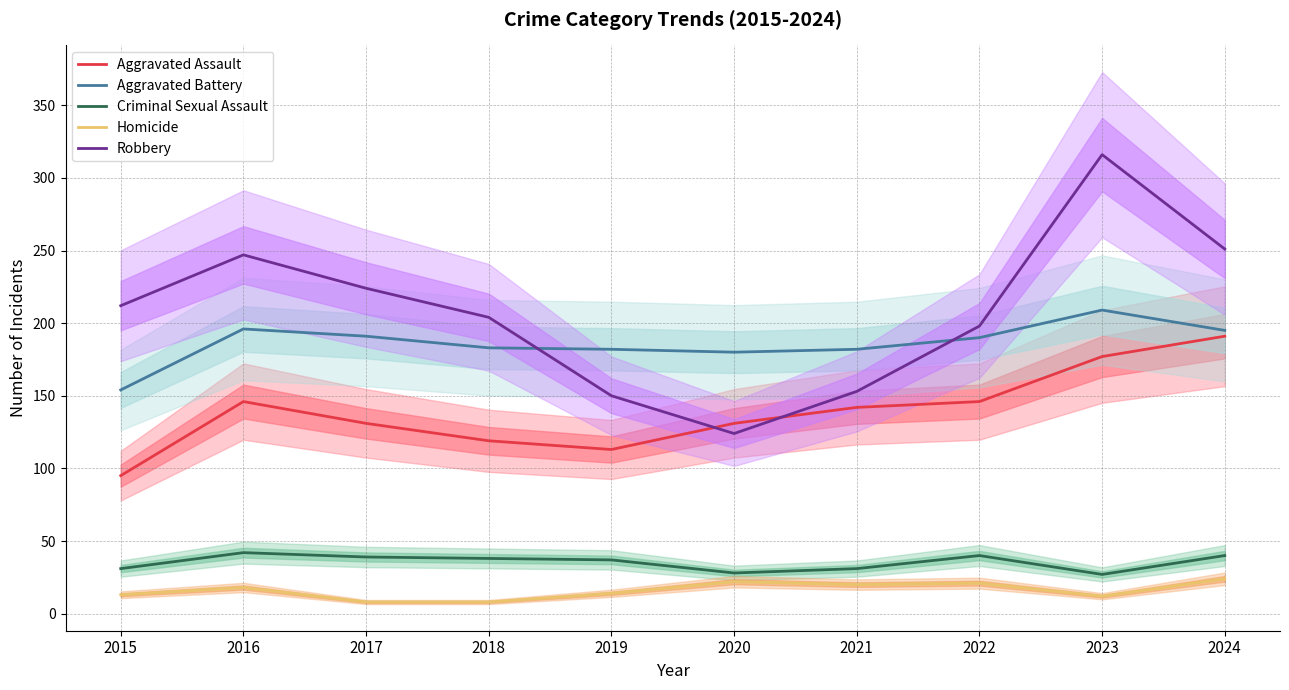

Between 2016 and 2024, which is larger?

2024